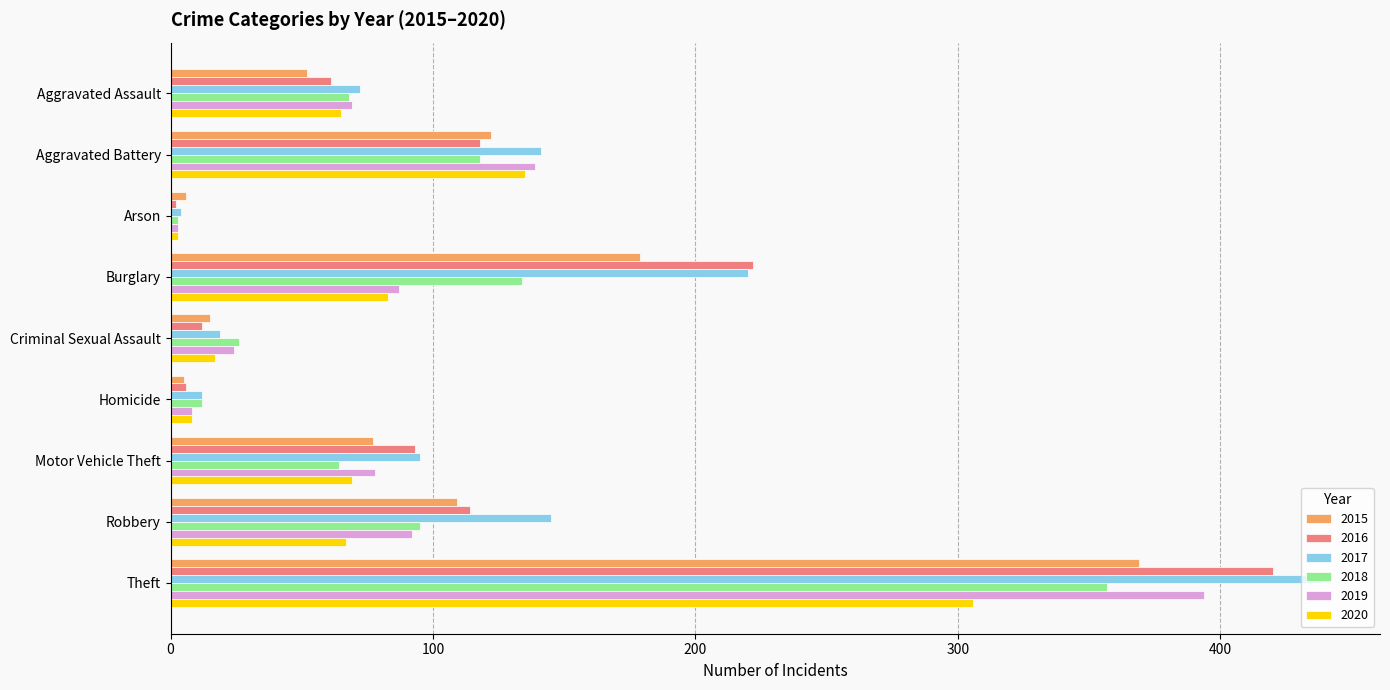

How many series are shown in this chart?

6